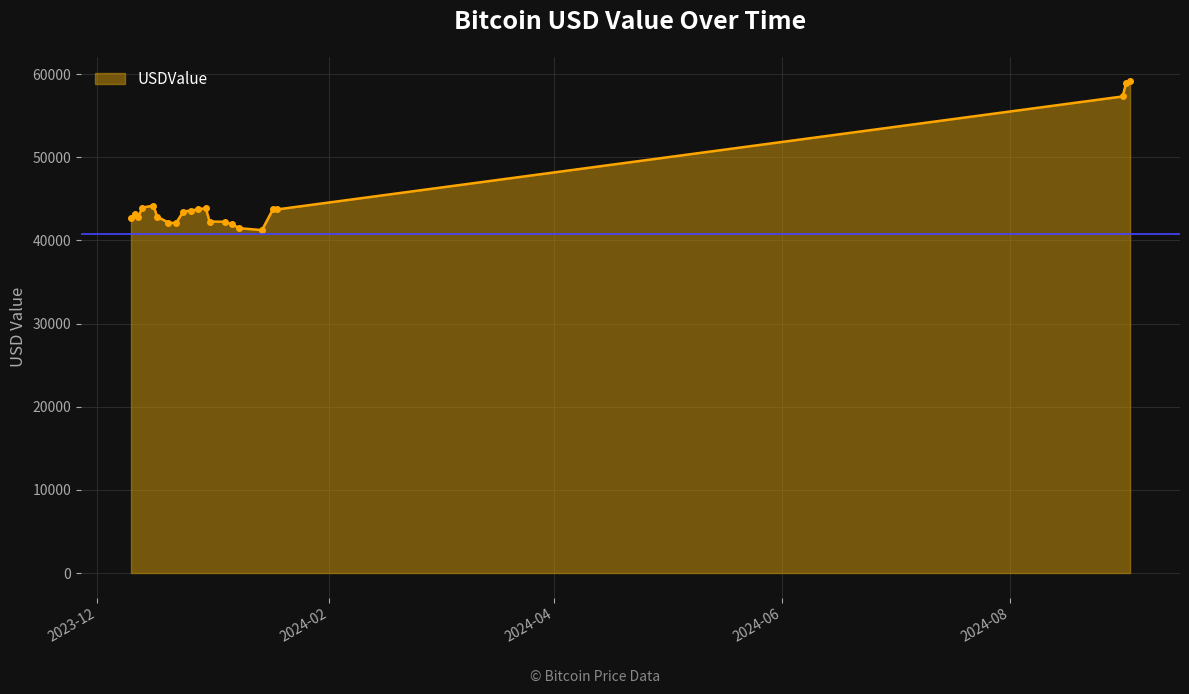

What is the minimum value shown in the chart?

41235.6